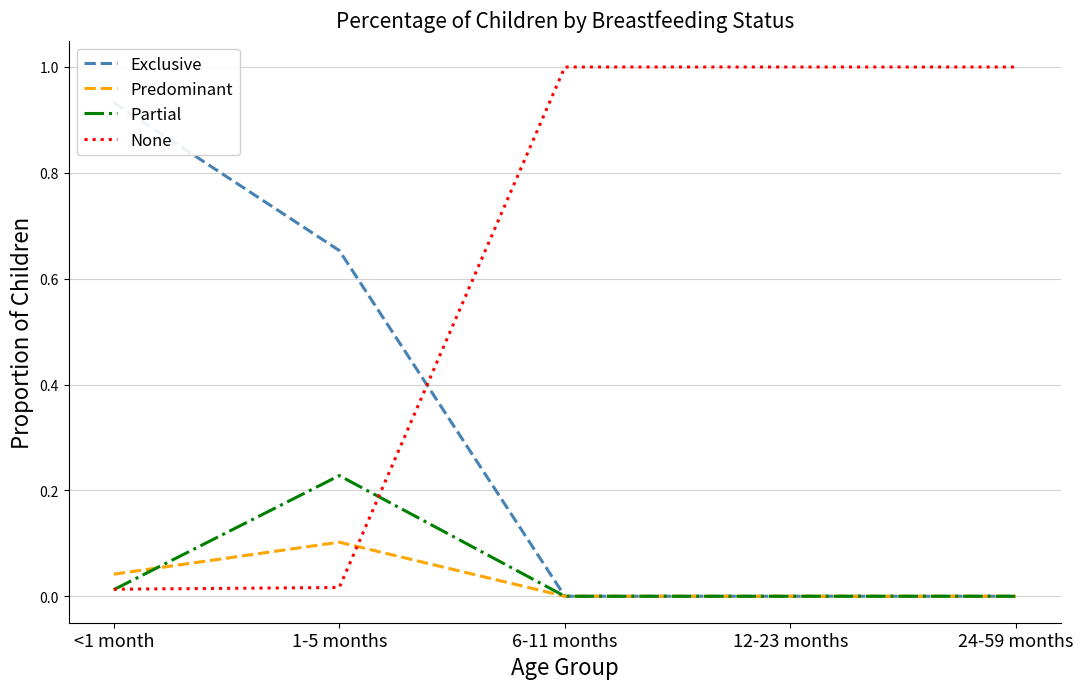

What is the label of the 5th point from the right?

<1 month